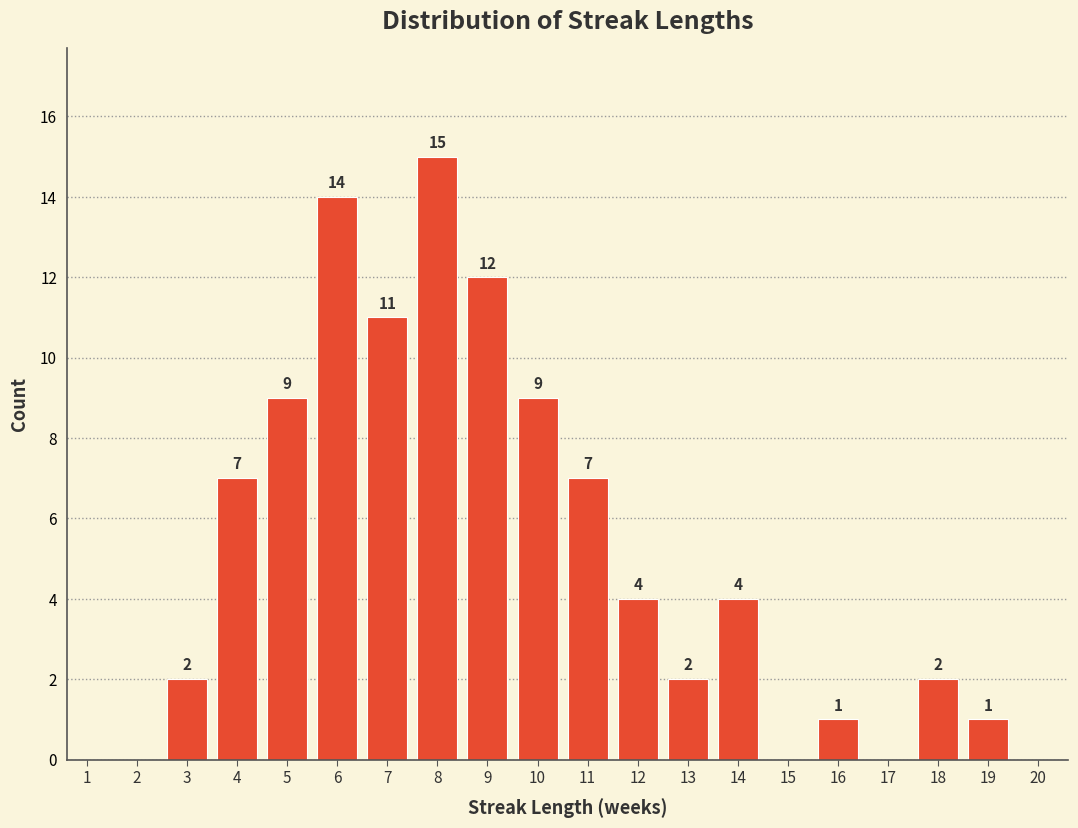

Reading right to left, extract all data points from this chart.

20=0	19=1	18=2	17=0	16=1	15=0	14=4	13=2	12=4	11=7	10=9	9=12	8=15	7=11	6=14	5=9	4=7	3=2	2=0	1=0